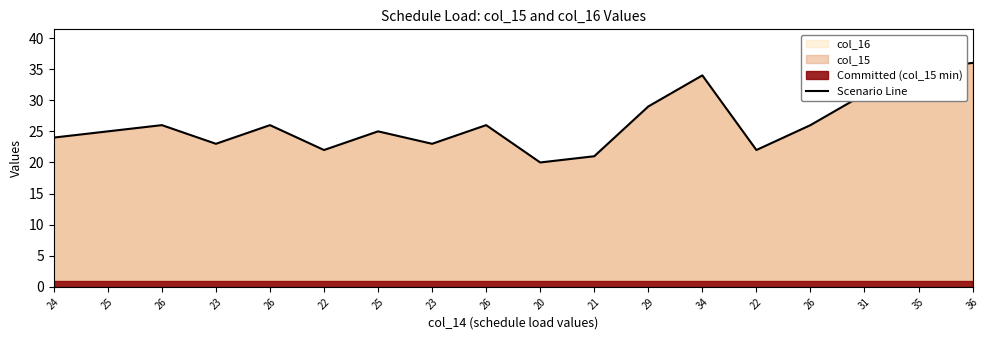

What is the difference between the maximum and minimum values?

16